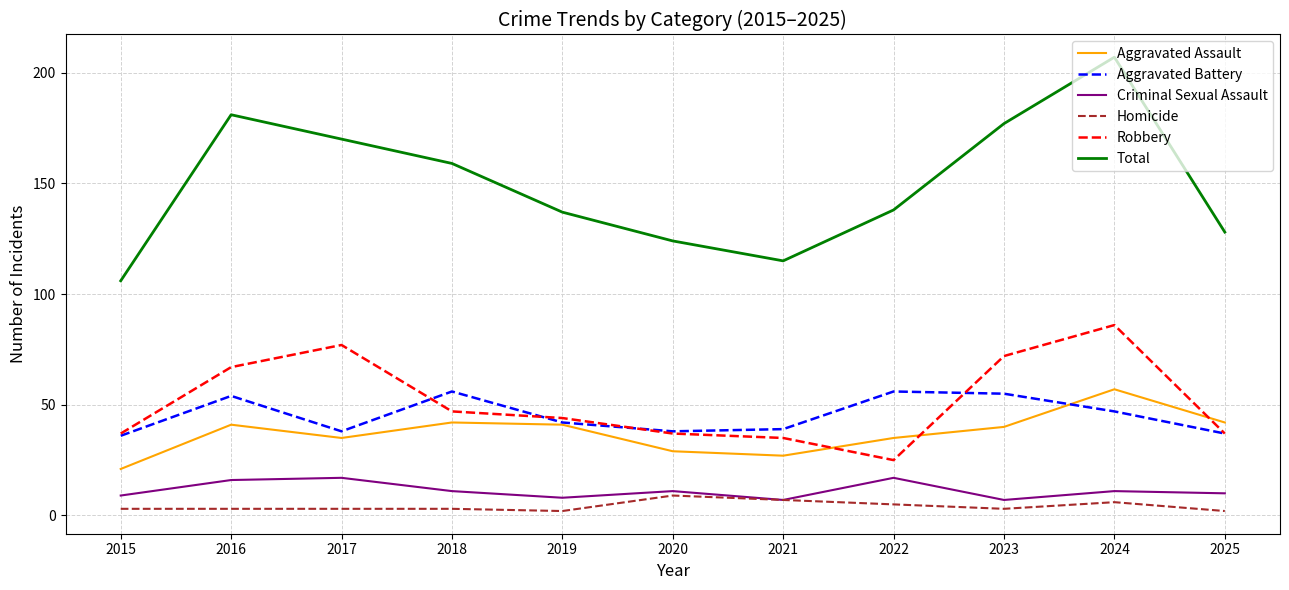

What is the spread (max minus min) of values at 2024?

201